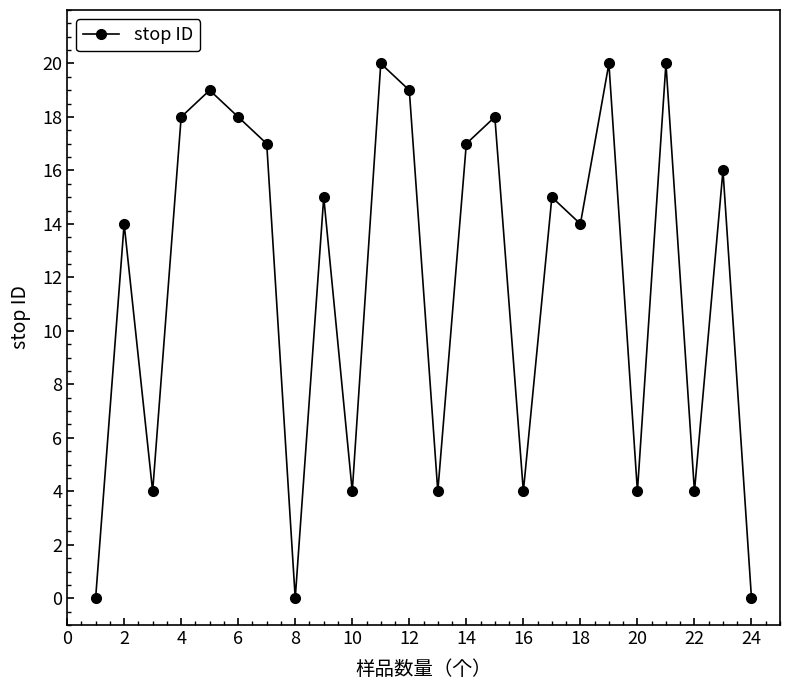

How many points are higher than both their immediate neighbors (excluding endpoints)?

9